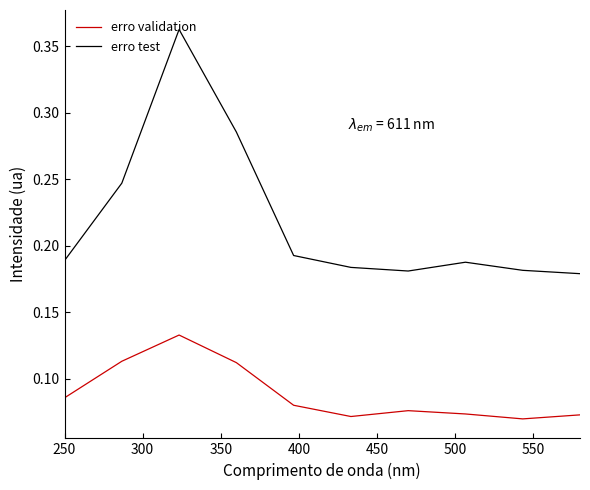

At how many categories does at least one series exceed 0?

10